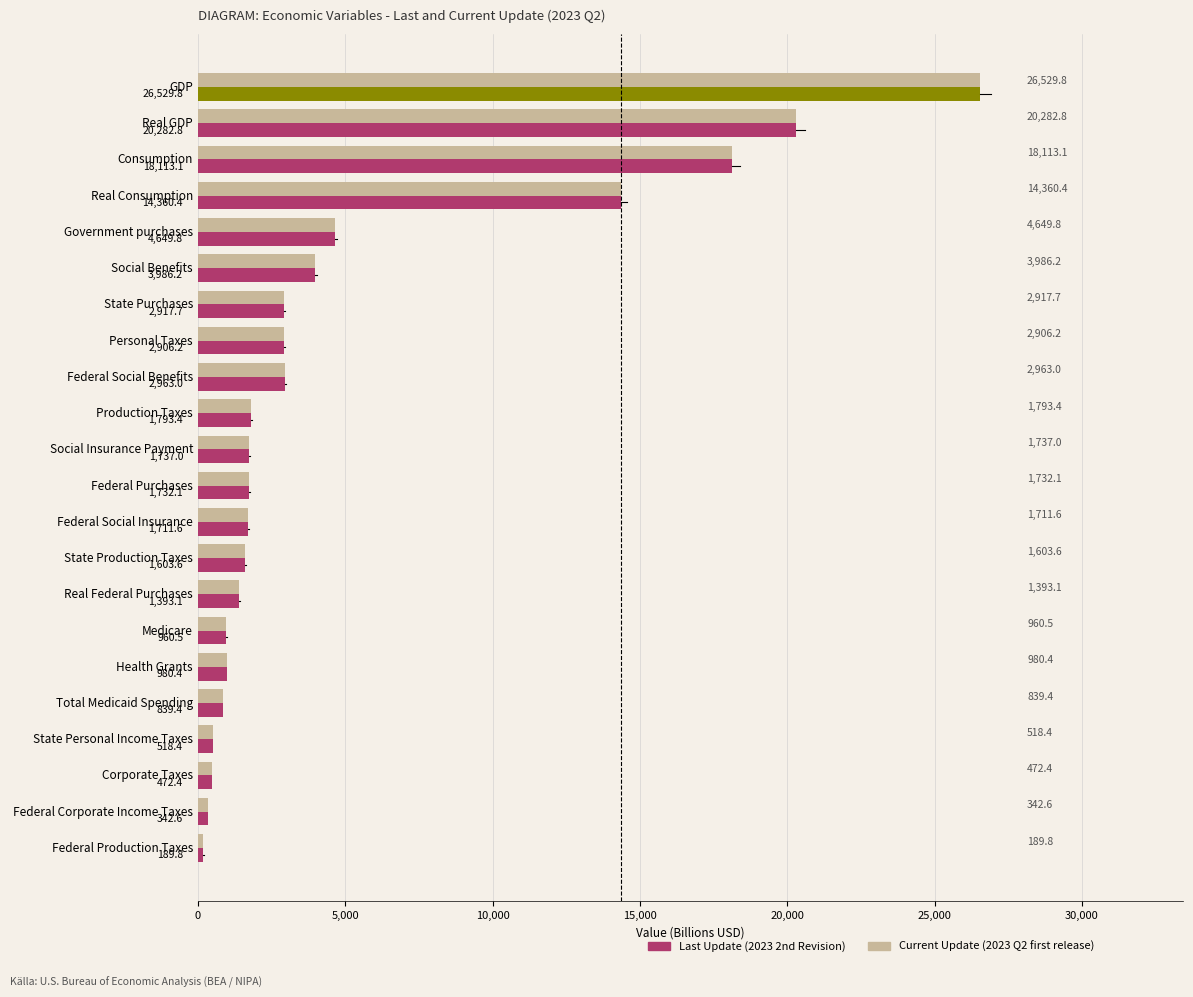

Reading left to right, transcribe all the data shown in this chart.

26529.8	20282.8	18113.1	14360.4	4649.8	3986.2	2917.7	2906.2	2963.0	1793.4	1737.0	1732.1	1711.6	1603.6	1393.1	960.5	980.4	839.4	518.4	472.4	342.6	189.8